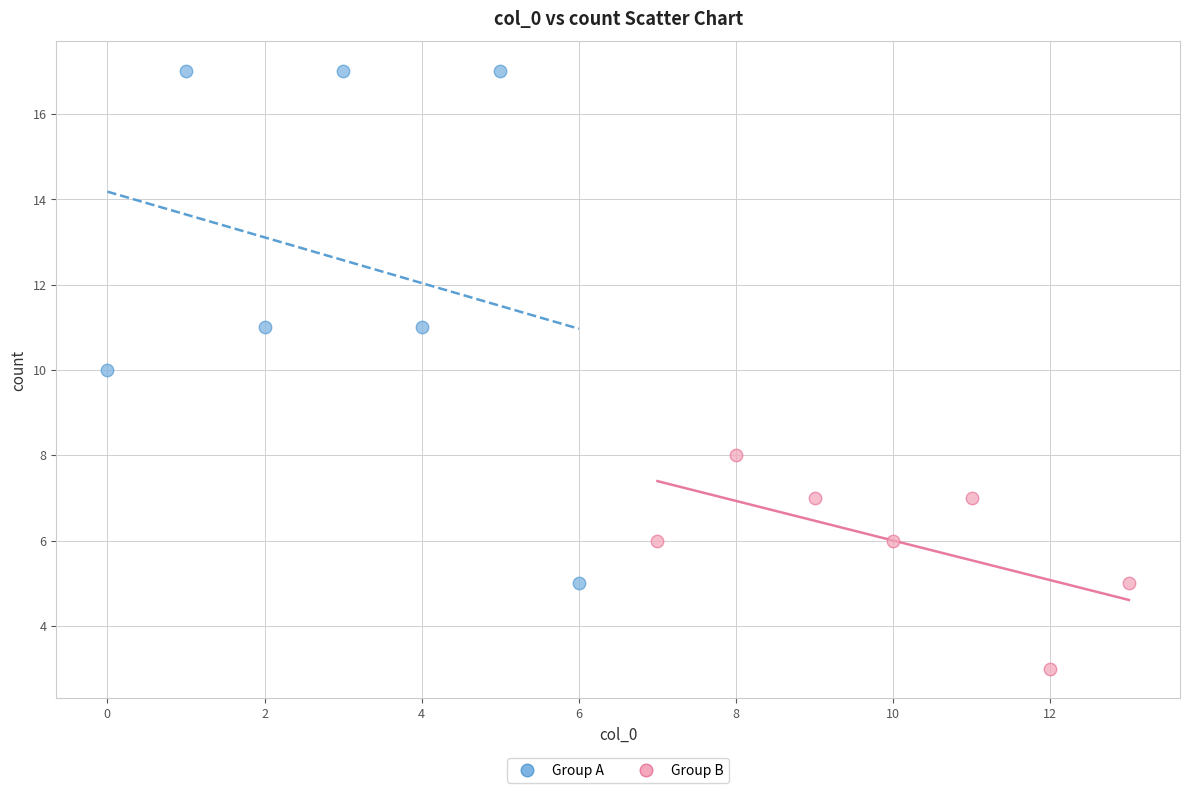

Which series has the widest spread of Y values?

Group A